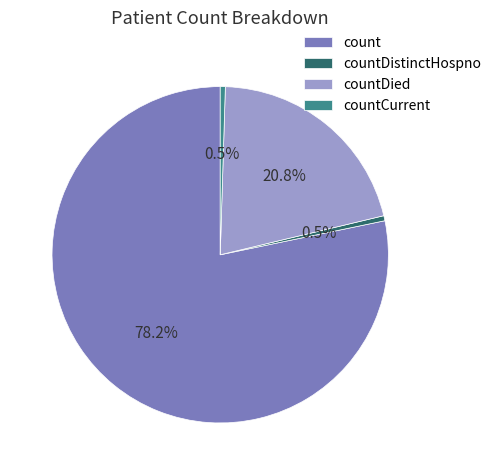

Is there a majority slice in this chart?

Yes